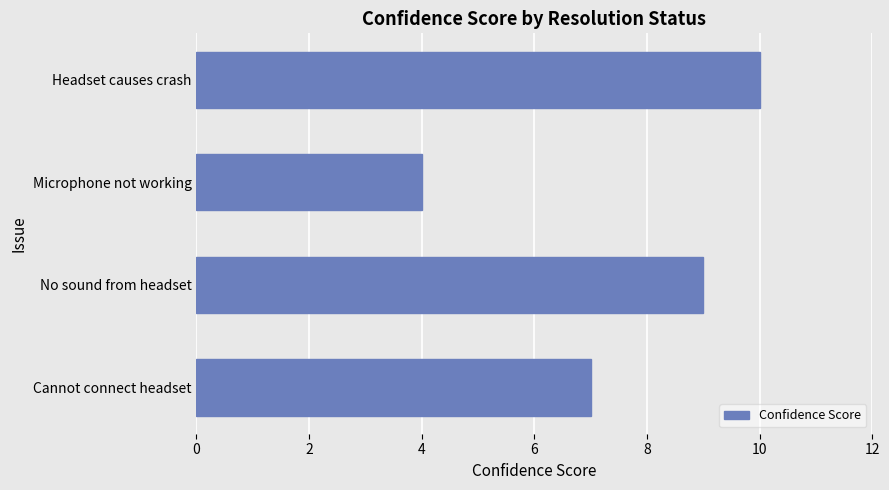

Reading top to bottom, transcribe all the data shown in this chart.

10	4	9	7